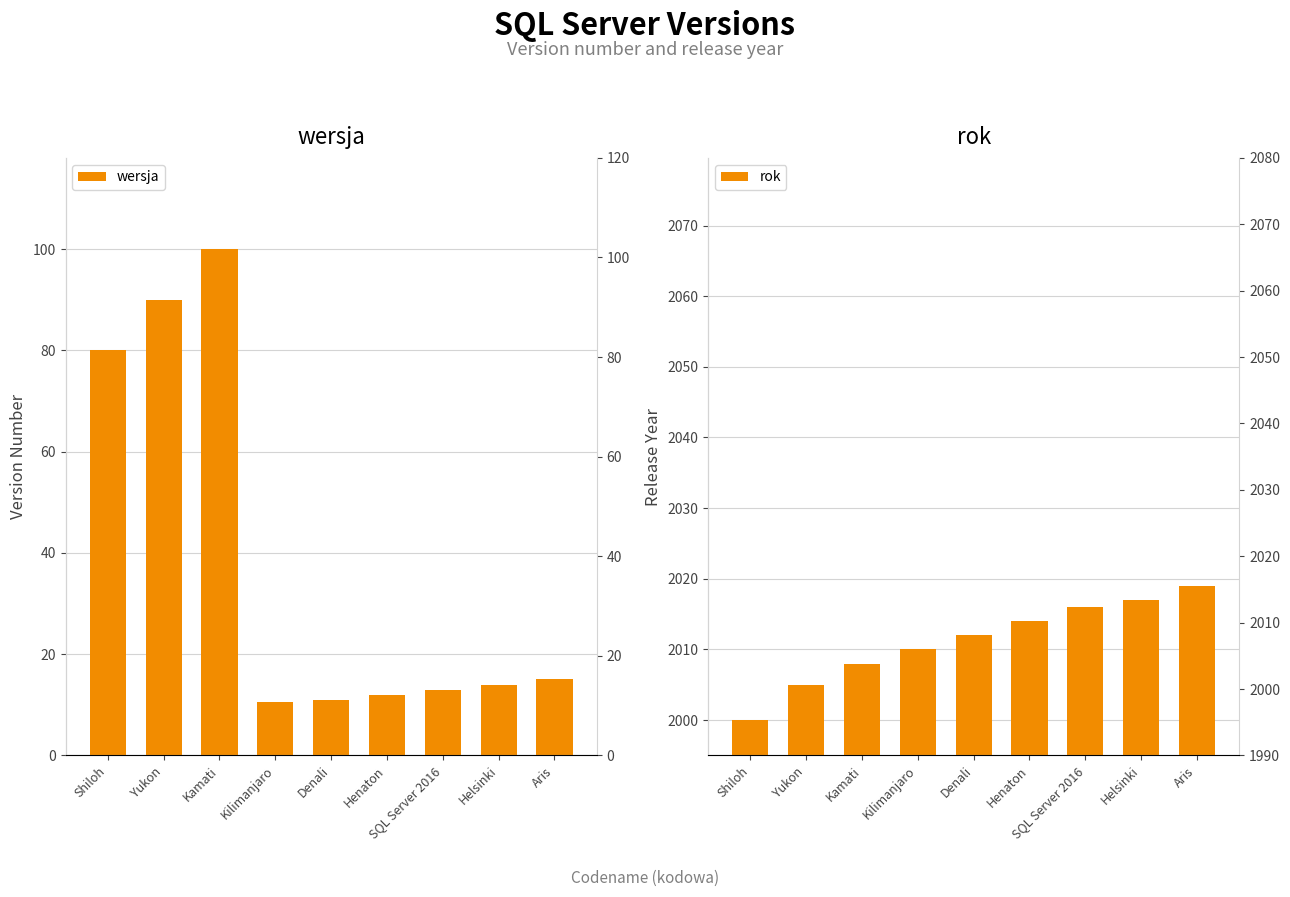

Reading left to right, extract all data points from this chart.

wersja: 80.0	90.0	100.0	10.5	11.0	12.0	13.0	14.0	15.0
rok: 2000.0	2005.0	2008.0	2010.0	2012.0	2014.0	2016.0	2017.0	2019.0